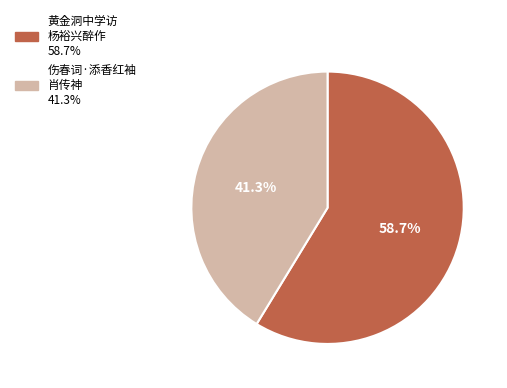

To the nearest percent, what is the average slice percentage?

50%